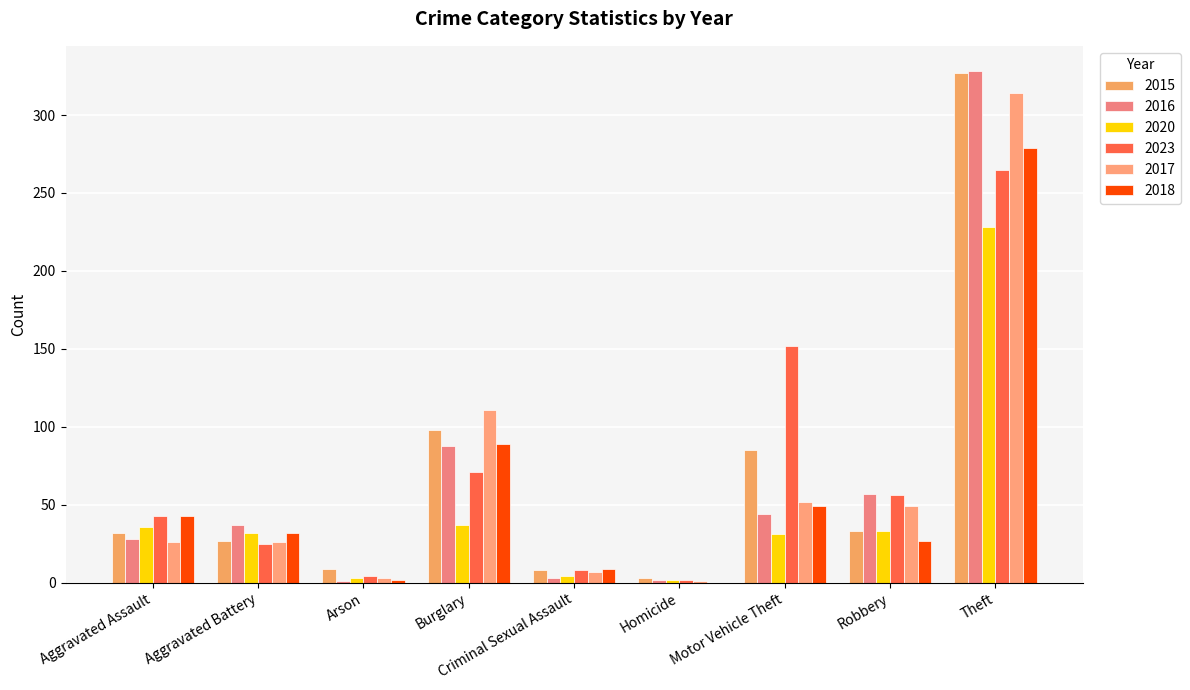

Which series changed the most between Aggravated Battery and Homicide?

2016